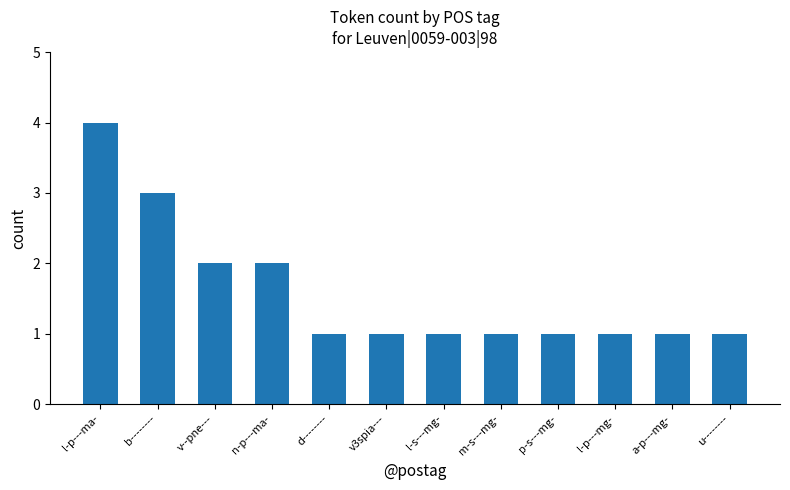

What is the smallest value displayed?

1